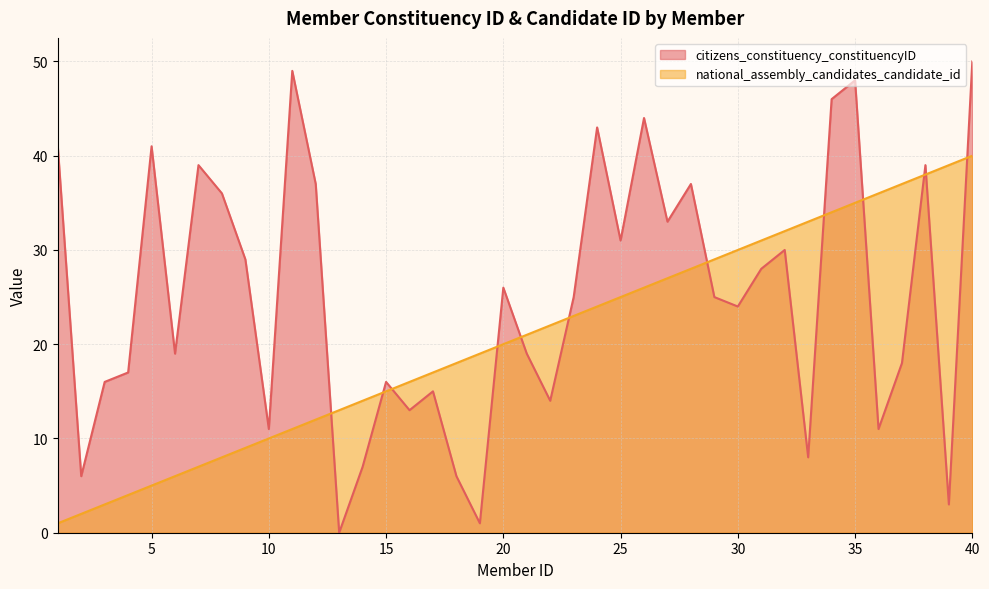

Which series ends up on top after the final intersection of national_assembly_candidates_candidate_id and citizens_constituency_constituencyID?

citizens_constituency_constituencyID